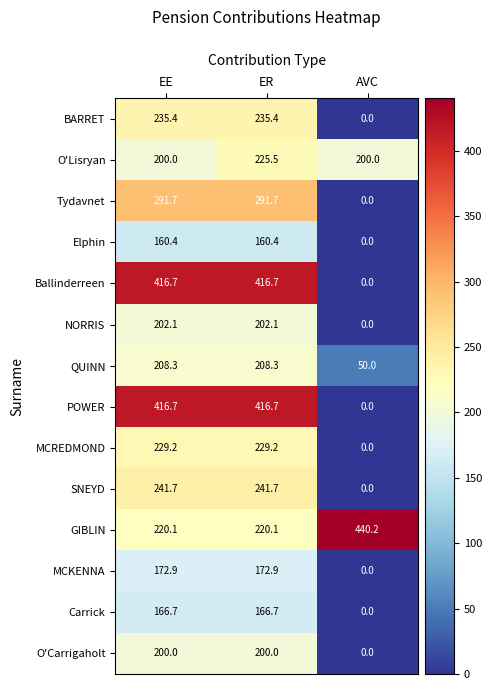

Count the number of data series in this chart.

14